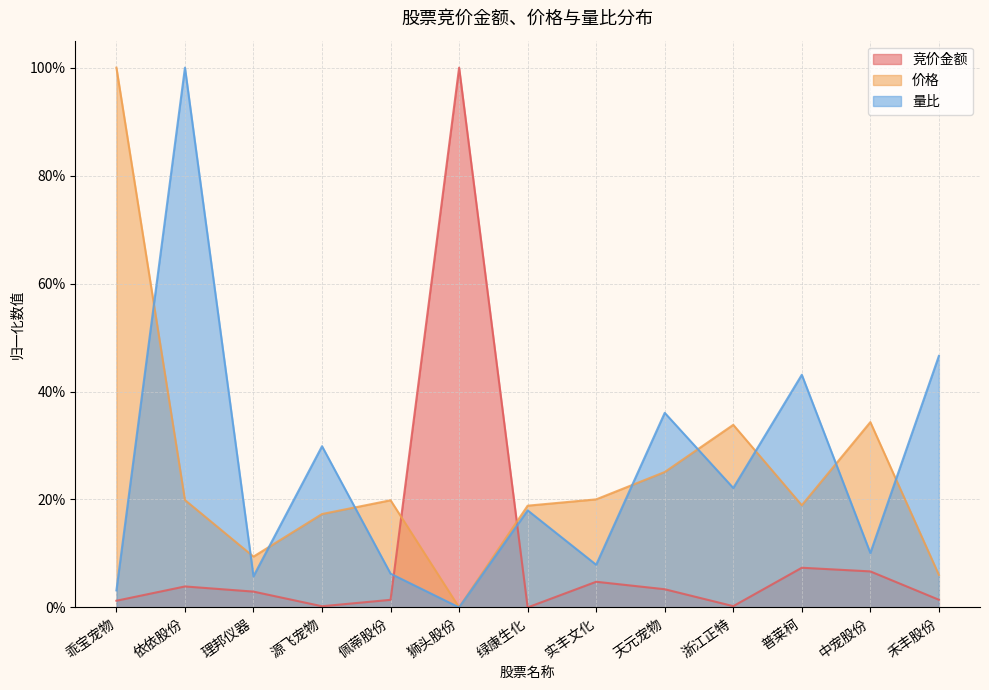

What is the value of the 量比 point at the 11th from the left?

0.4